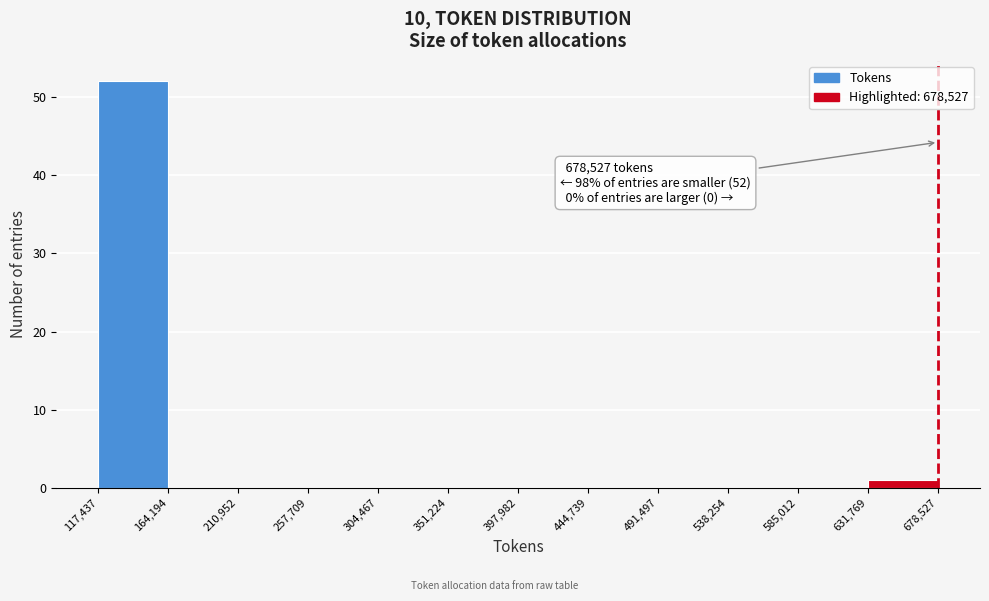

Which range on the x-axis has the tallest bar?

117,437 to 164,194